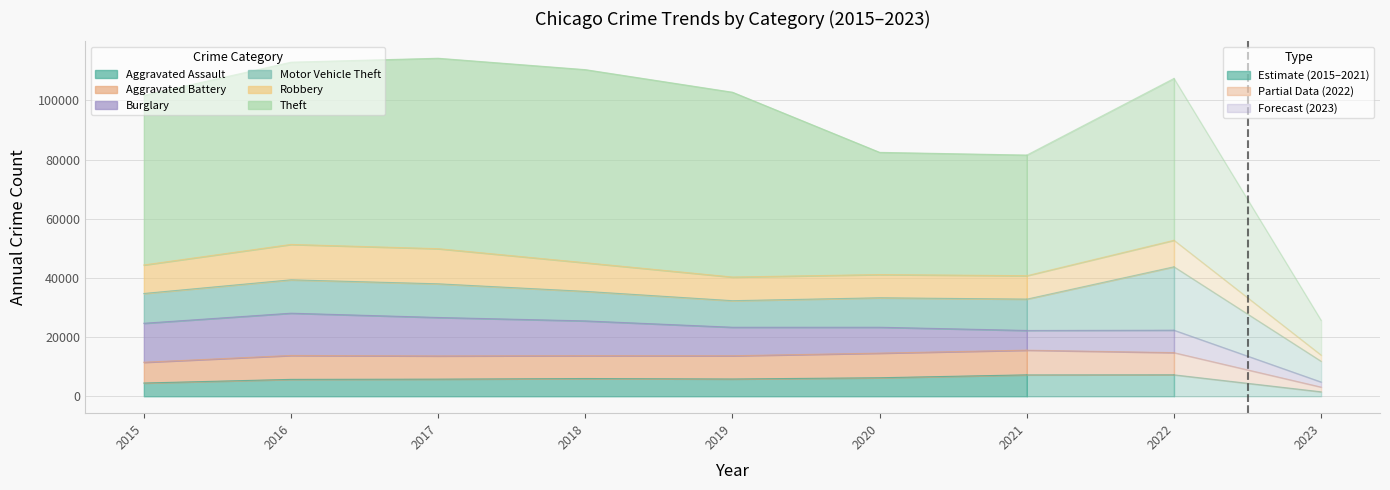

Where is the first local minimum for Burglary?

2021